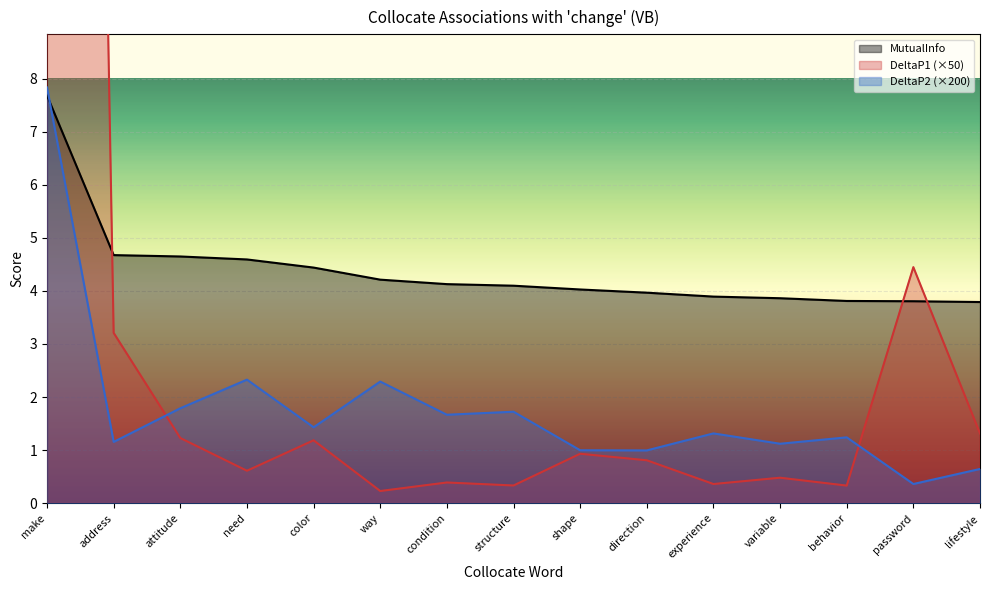

The value of DeltaP2 at color is 2.3. True or false?

False